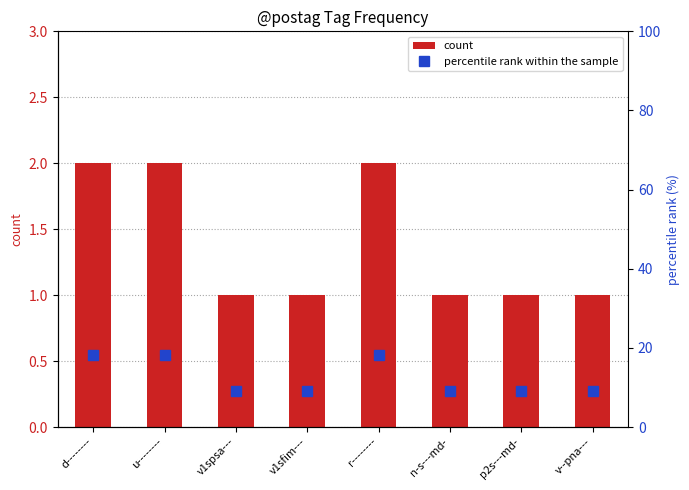

True or false: percentile rank within the sample has a value of 18.2 at r--------.

True